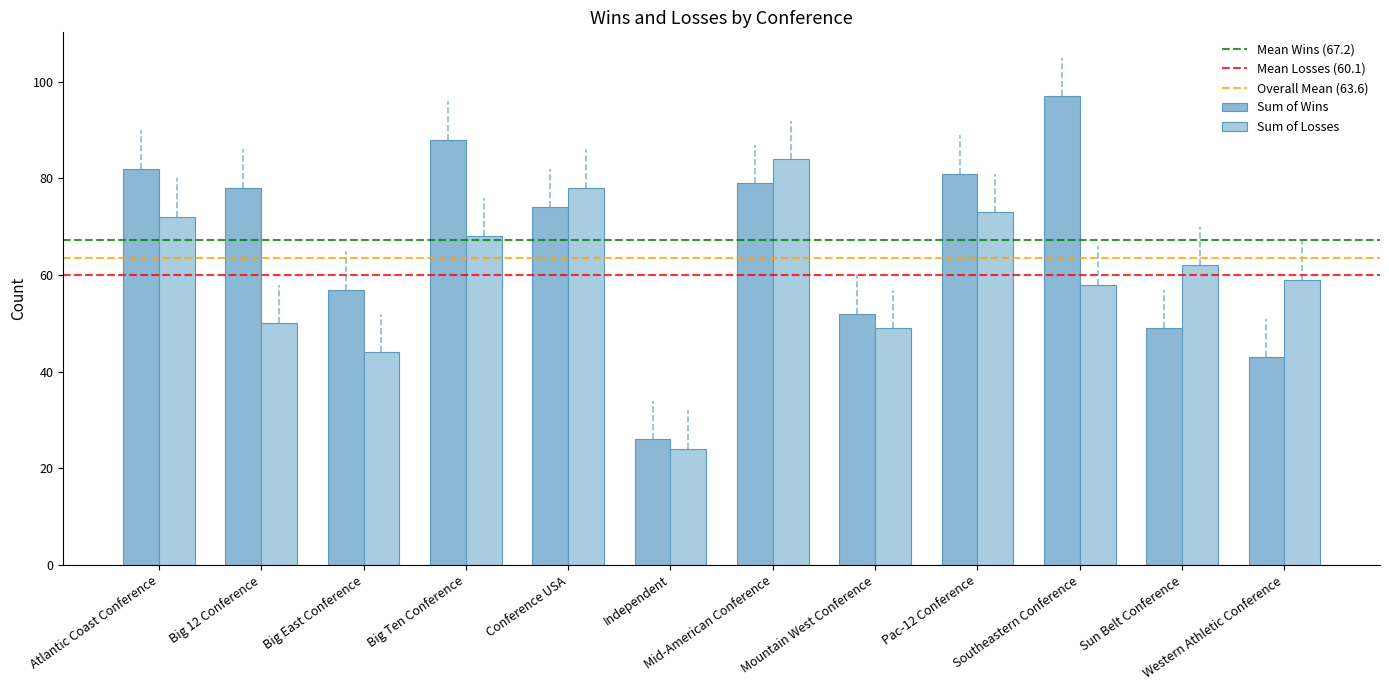

List the labels in order of Sum of Losses value, smallest first.

Independent, Big East Conference, Mountain West Conference, Big 12 Conference, Southeastern Conference, Western Athletic Conference, Sun Belt Conference, Big Ten Conference, Atlantic Coast Conference, Pac-12 Conference, Conference USA, Mid-American Conference